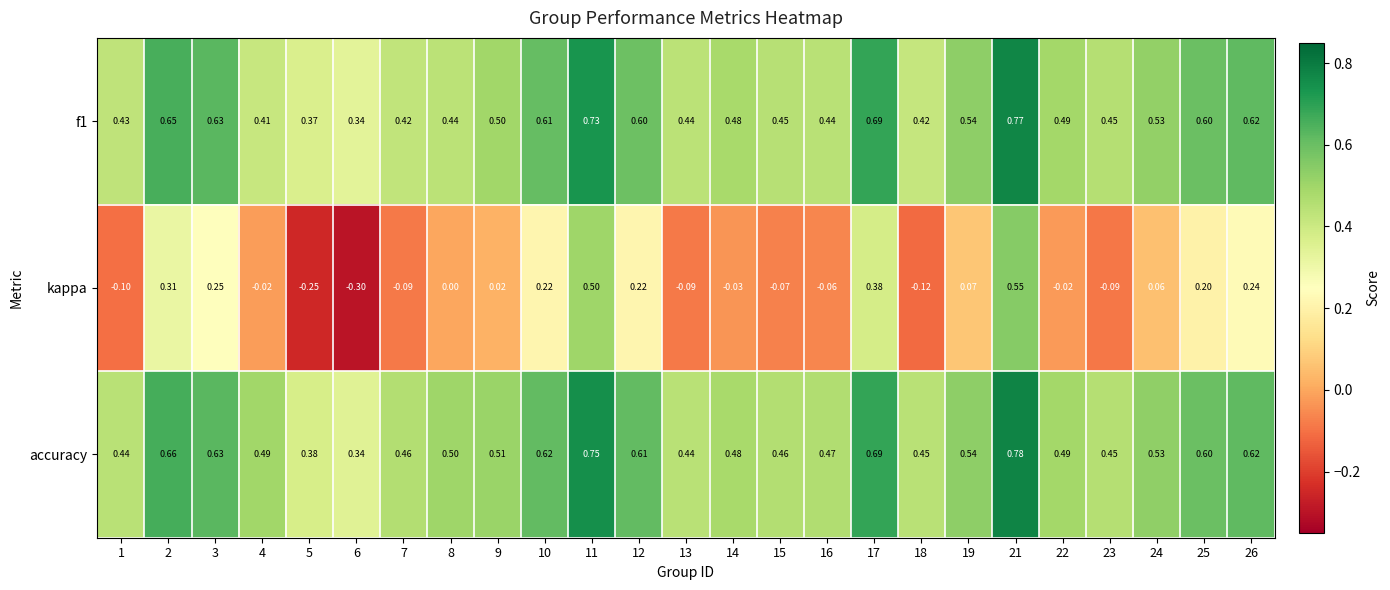

Which series has the widest spread of values?

kappa